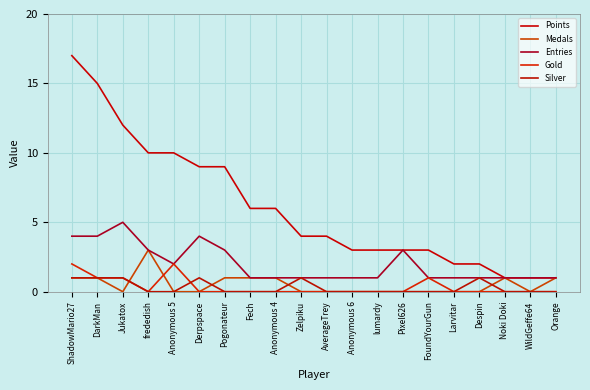

What is the sum of all Silver values?

6